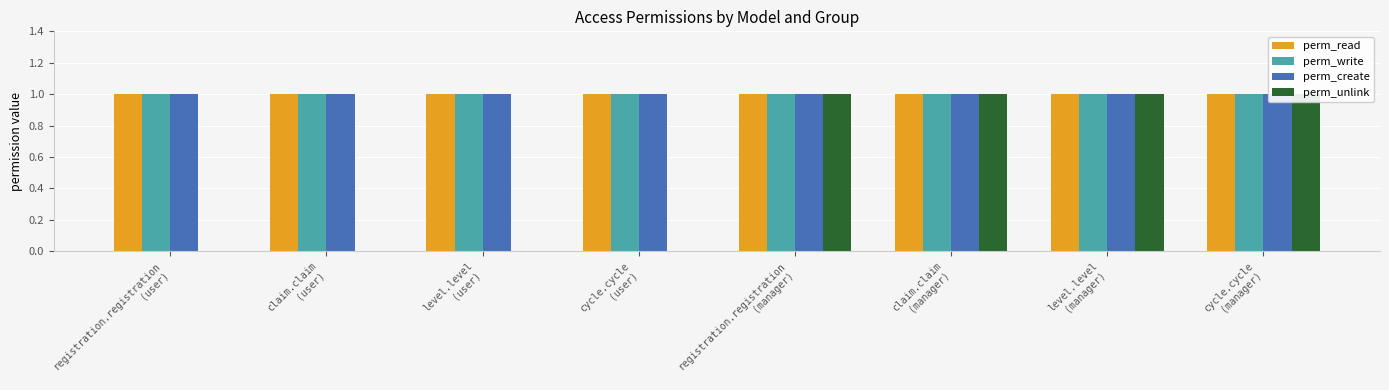

At how many categories does at least one series exceed 0?

8